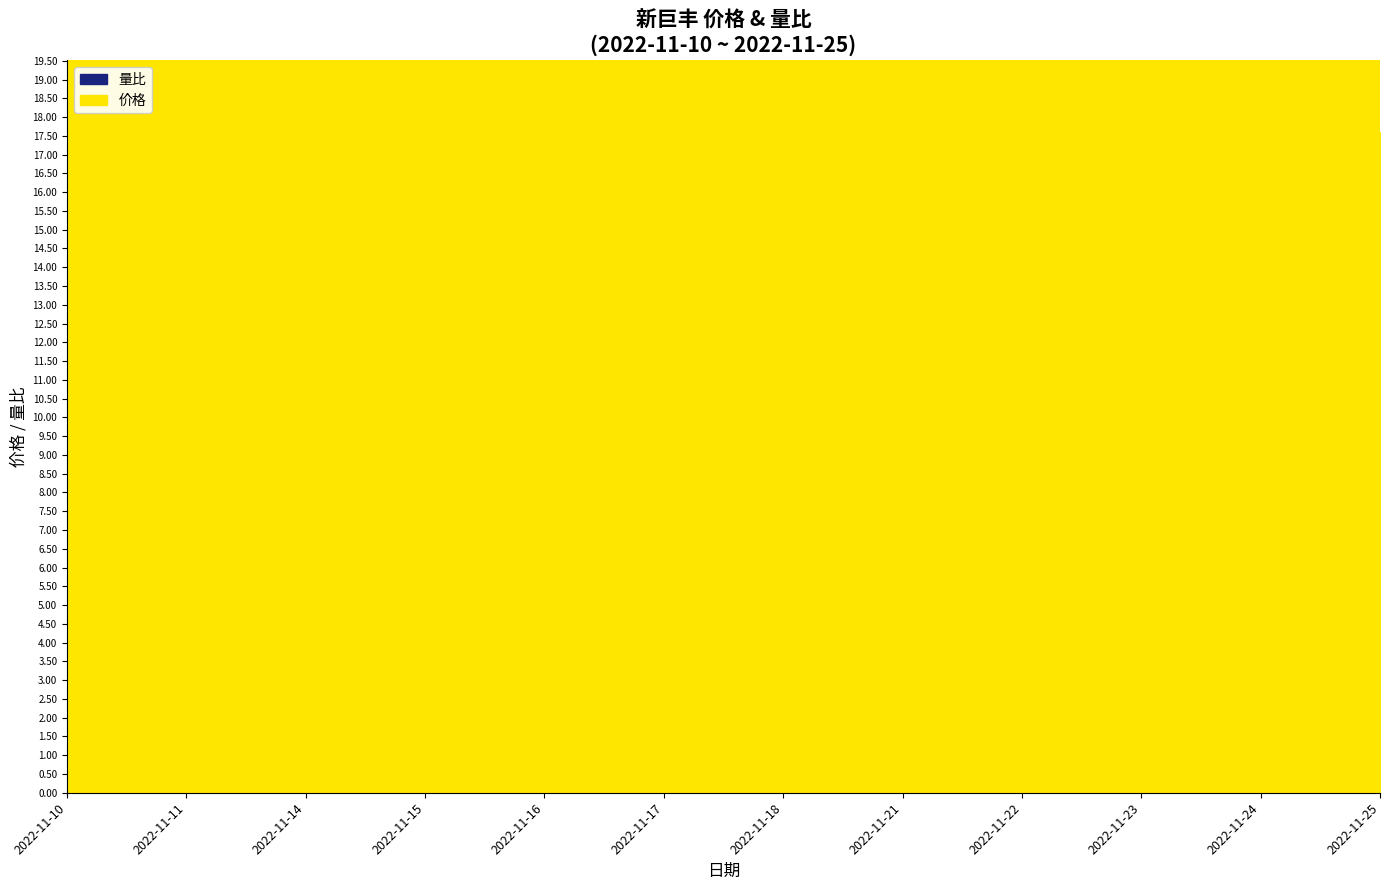

Does the chart have visible grid lines?

No